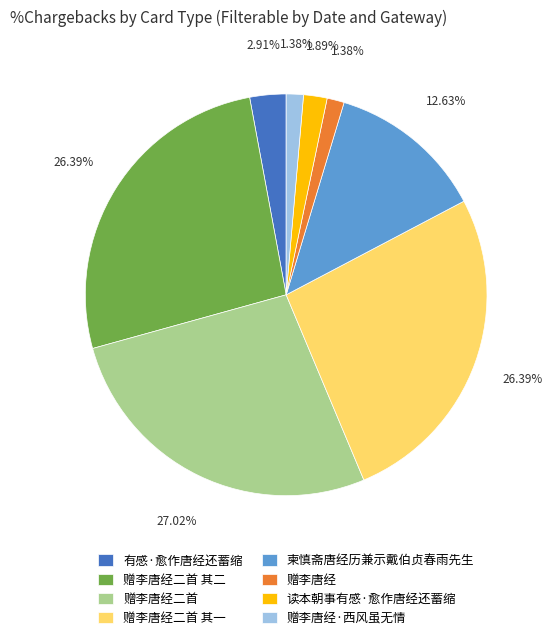

Which category has the biggest portion of the pie?

赠李唐经二首